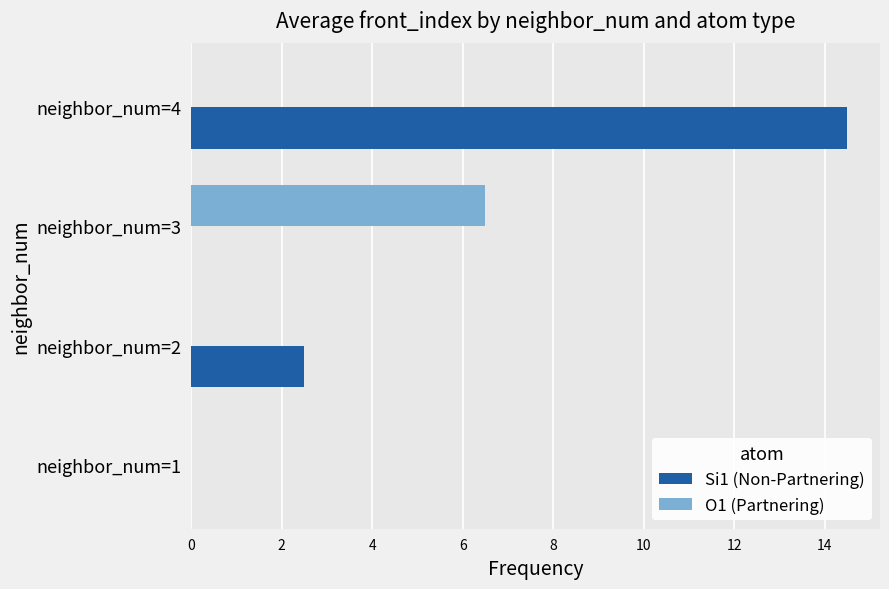

Is the value of O1 (Partnering) at neighbor_num=3 greater than the value of Si1 (Non-Partnering) at neighbor_num=2?

Yes